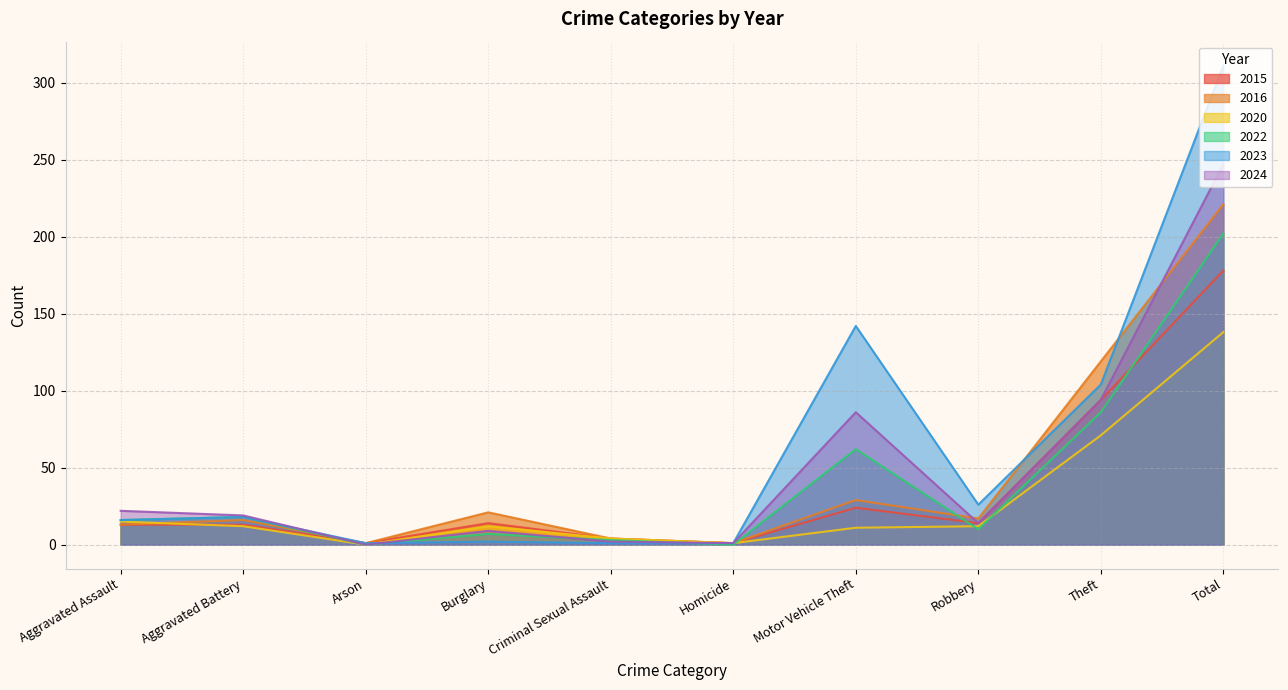

At which label does 2016 first exceed 17?

Burglary